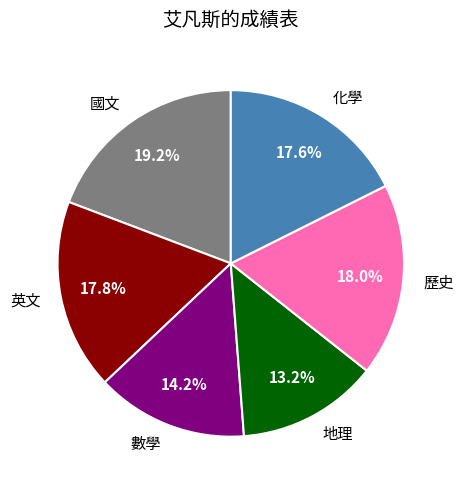

Is there any slice that represents more than half of the pie?

No